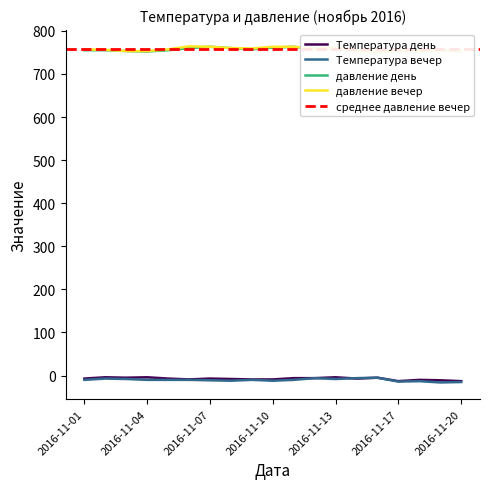

Between 2016-11-02 and 2016-11-08, which is larger?

2016-11-02